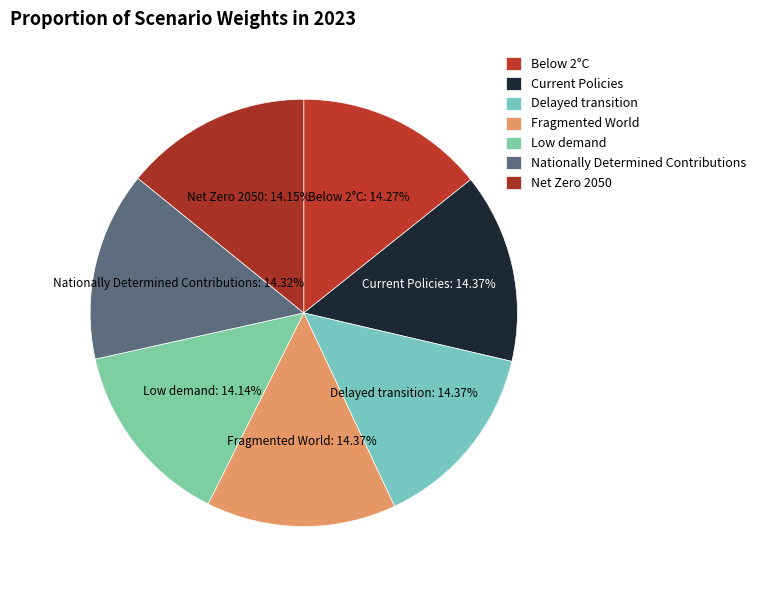

Combined, do Delayed transition and Net Zero 2050 account for over 50%?

No